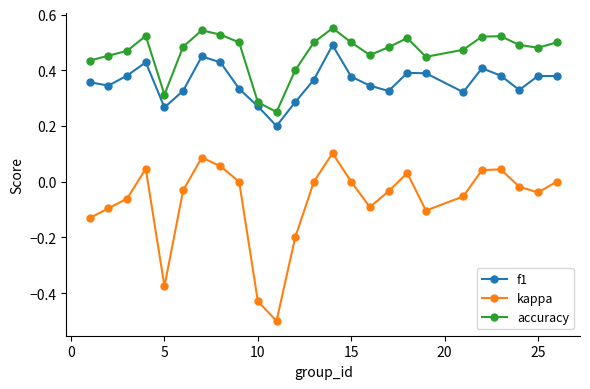

What is the sum of all kappa values?

-1.7